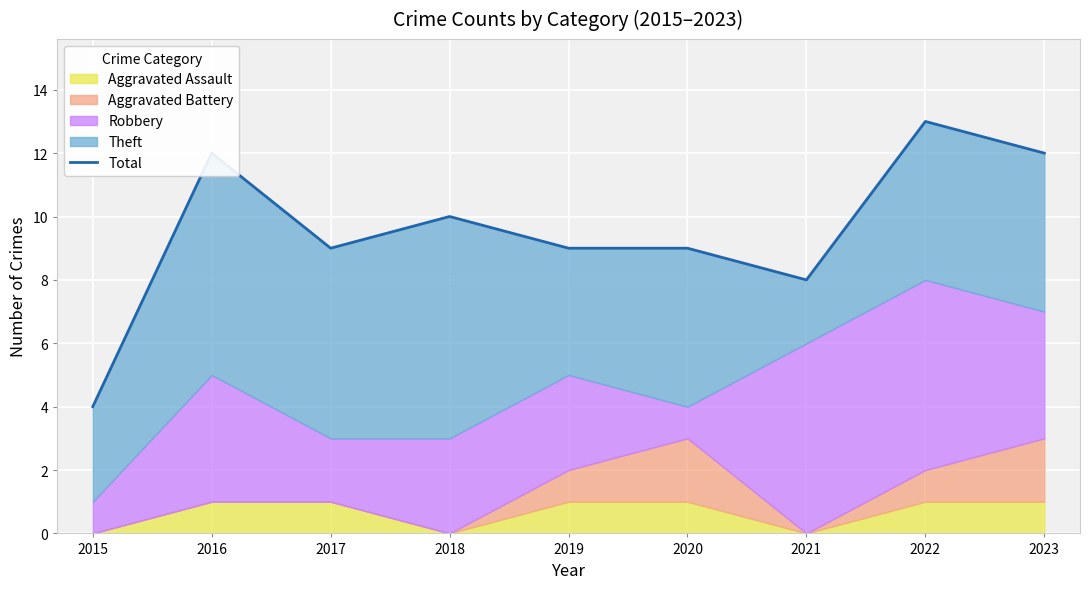

What is the change in value from 2021 to 2023?

+4